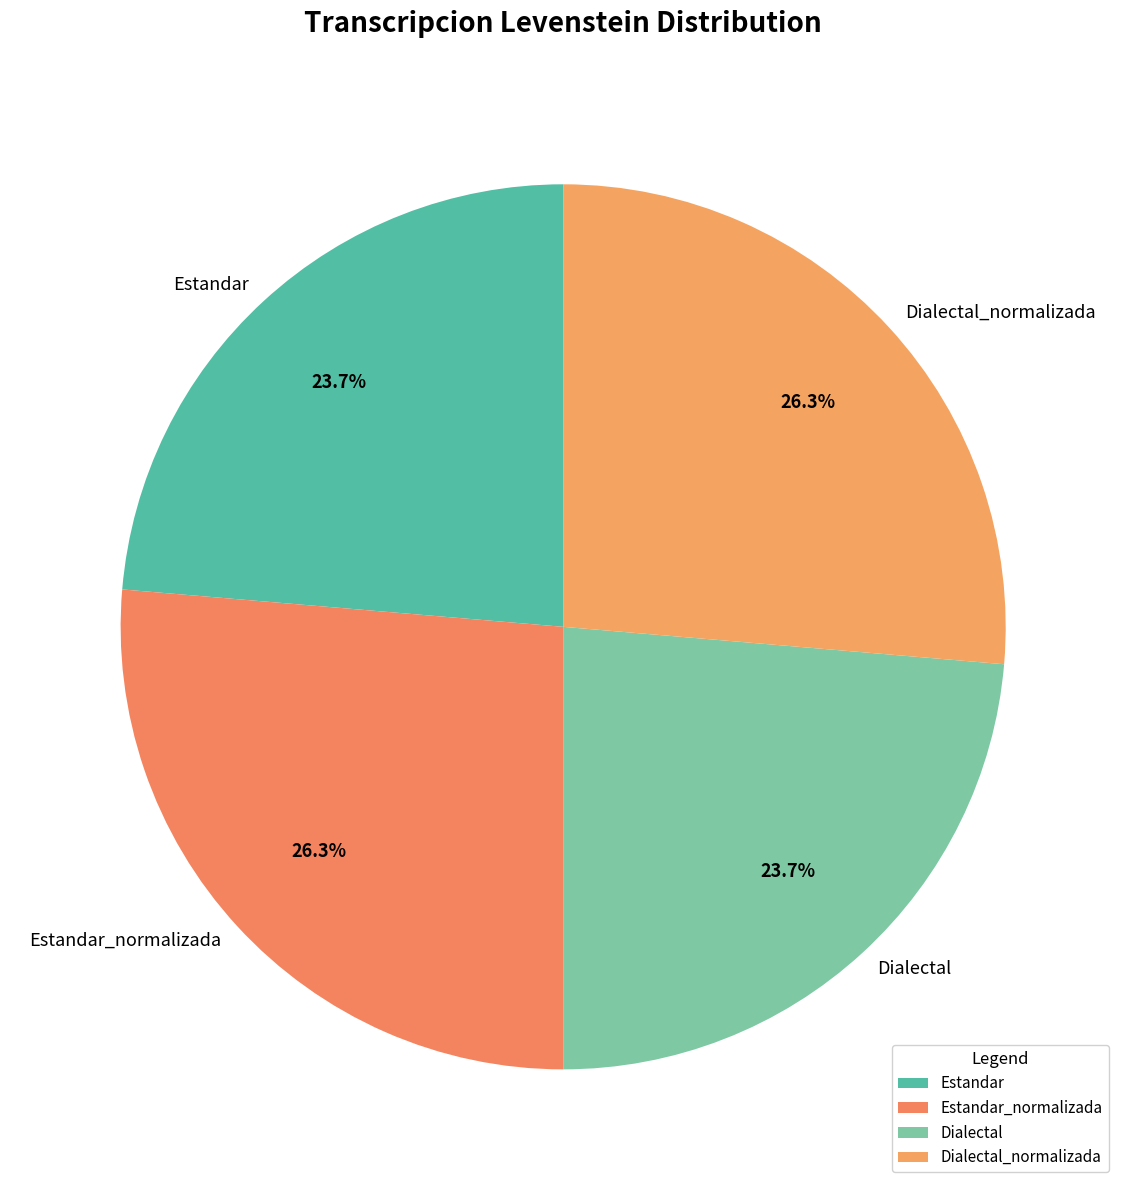

What portion of the pie excludes Dialectal_normalizada?

73.7%